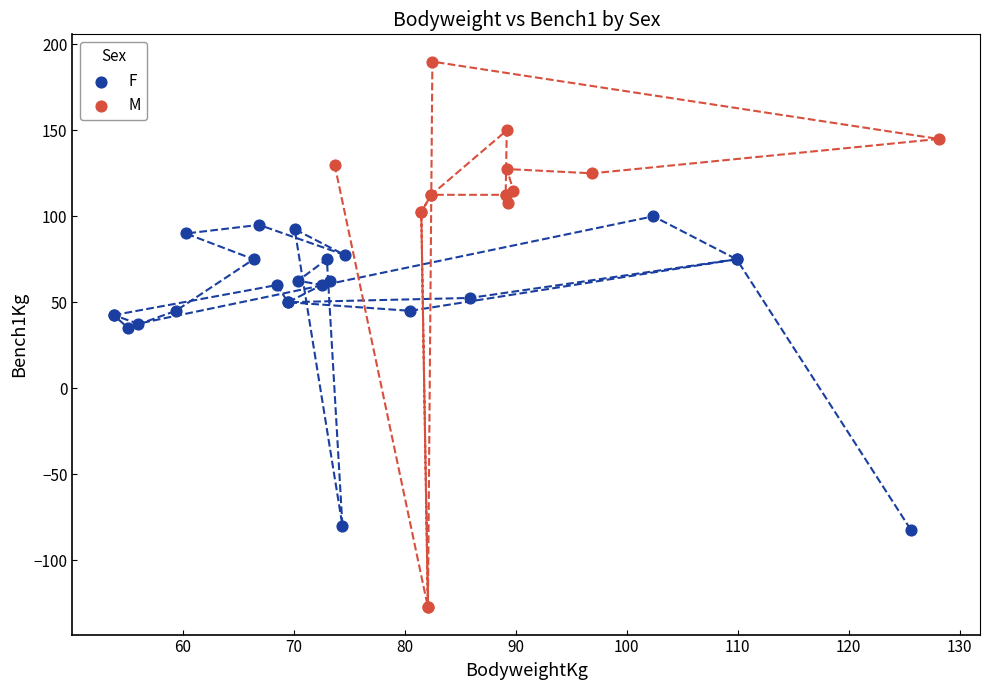

Which series has the largest Y range (max minus min)?

M